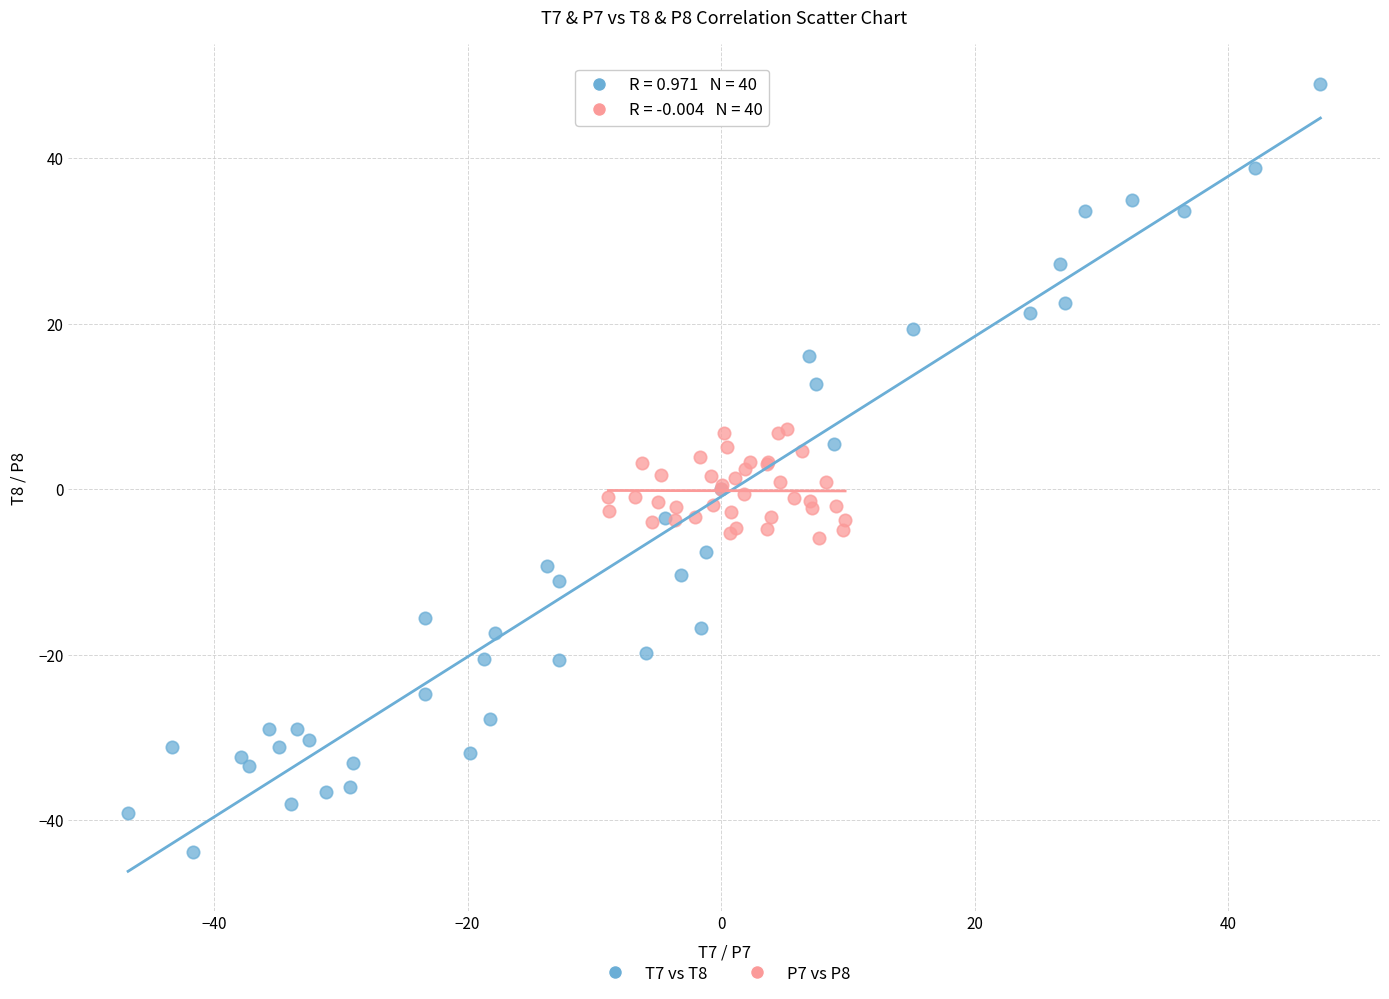

Which series has the widest spread of Y values?

T7 vs T8